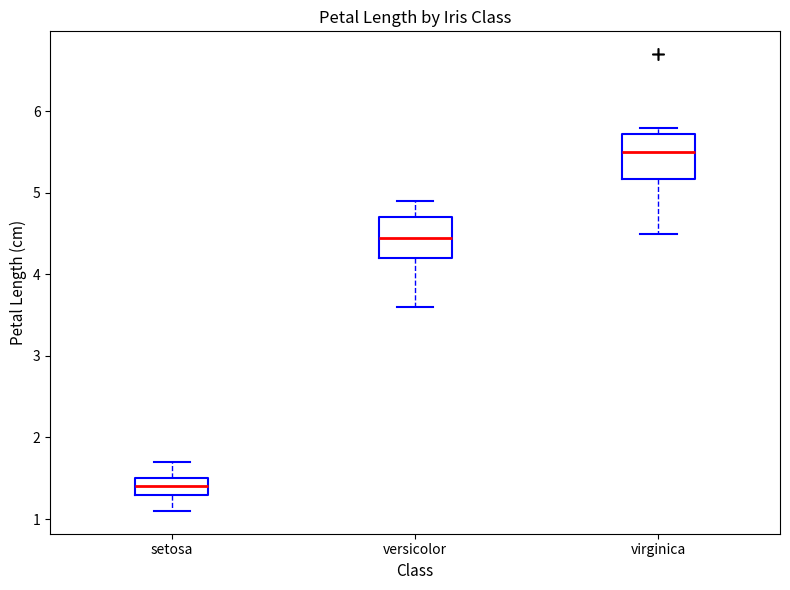

Where is the lower edge of the box for setosa on the y-axis? The values are not printed on the chart, so give them approximately, as read against the axis.

1.3